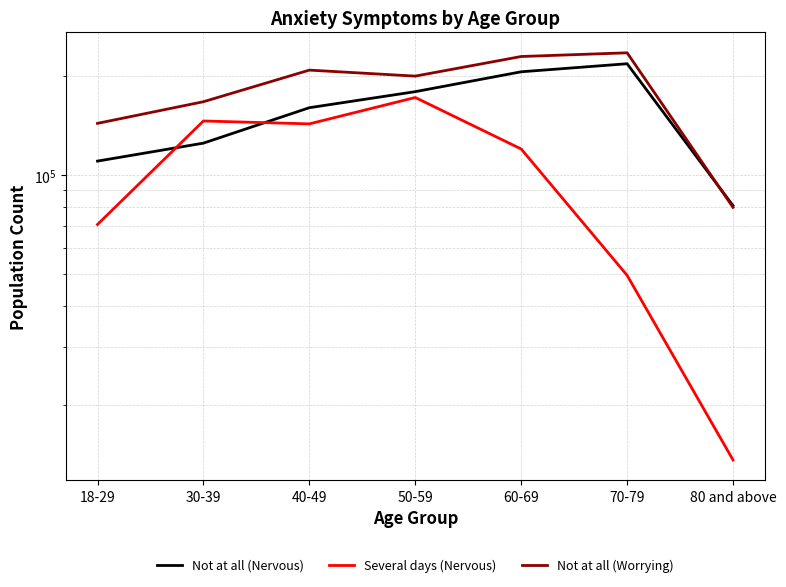

At which category is the sum across all series the highest?

60-69